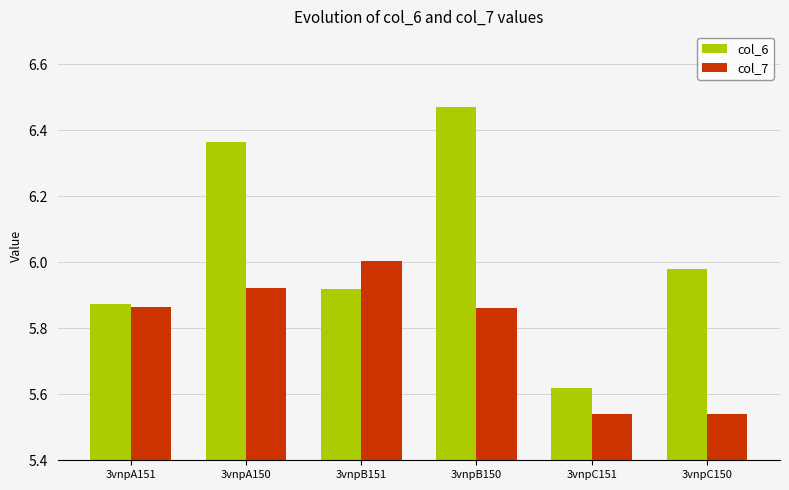

Which series has the widest spread of values?

col_6